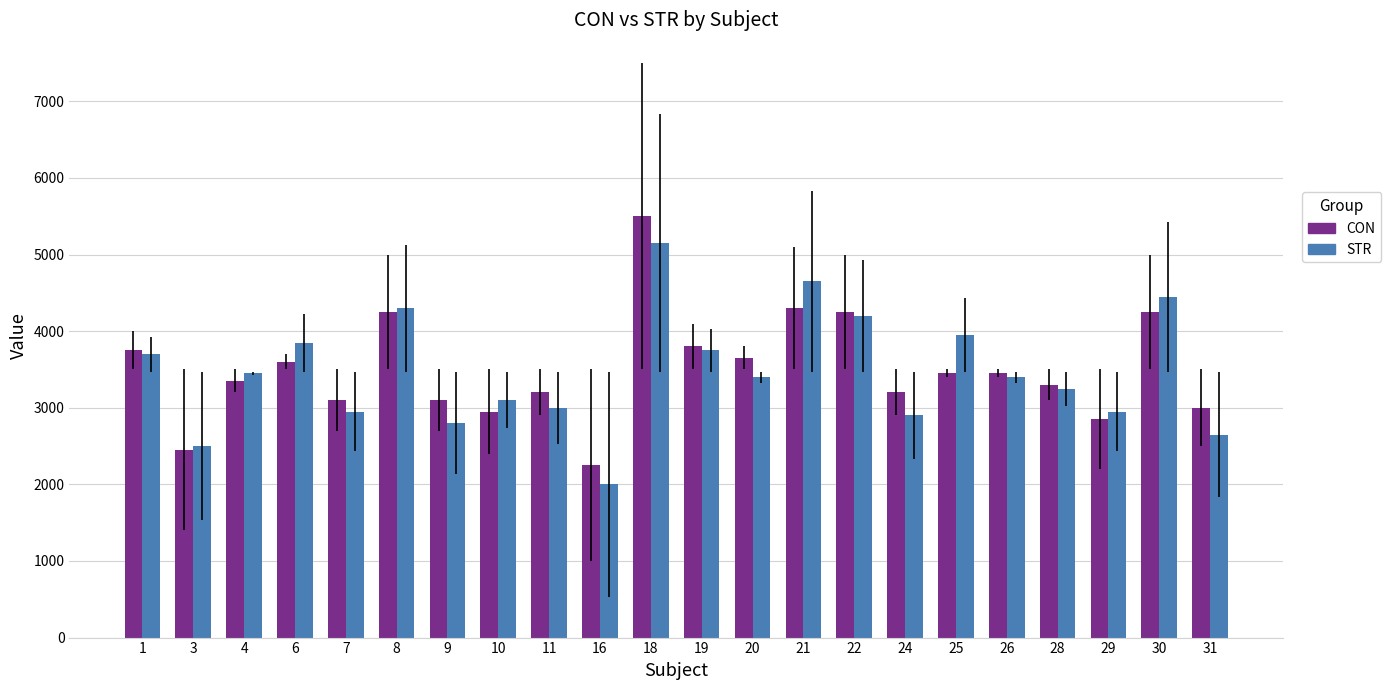

What is the difference between the second highest and minimum values in the STR series?

2650